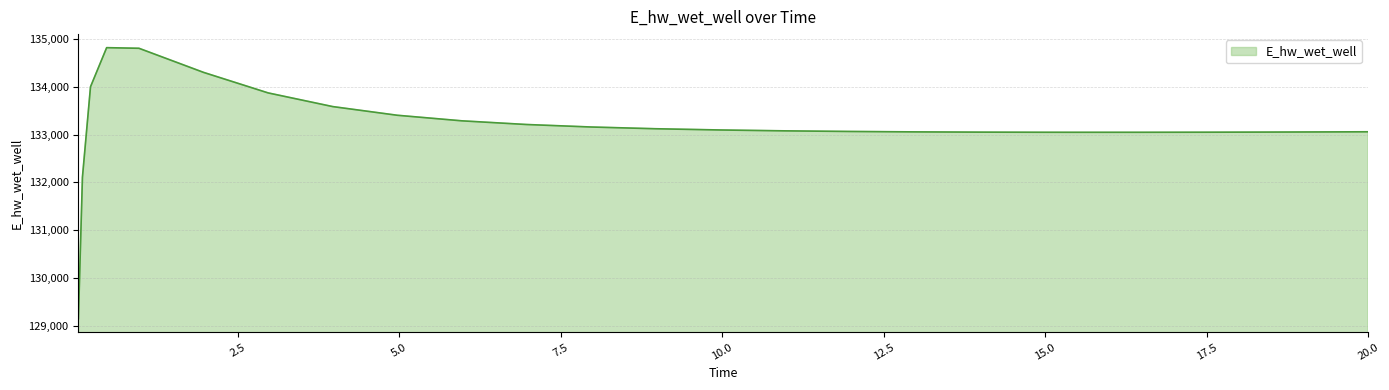

What is the smallest value displayed?

129143.7